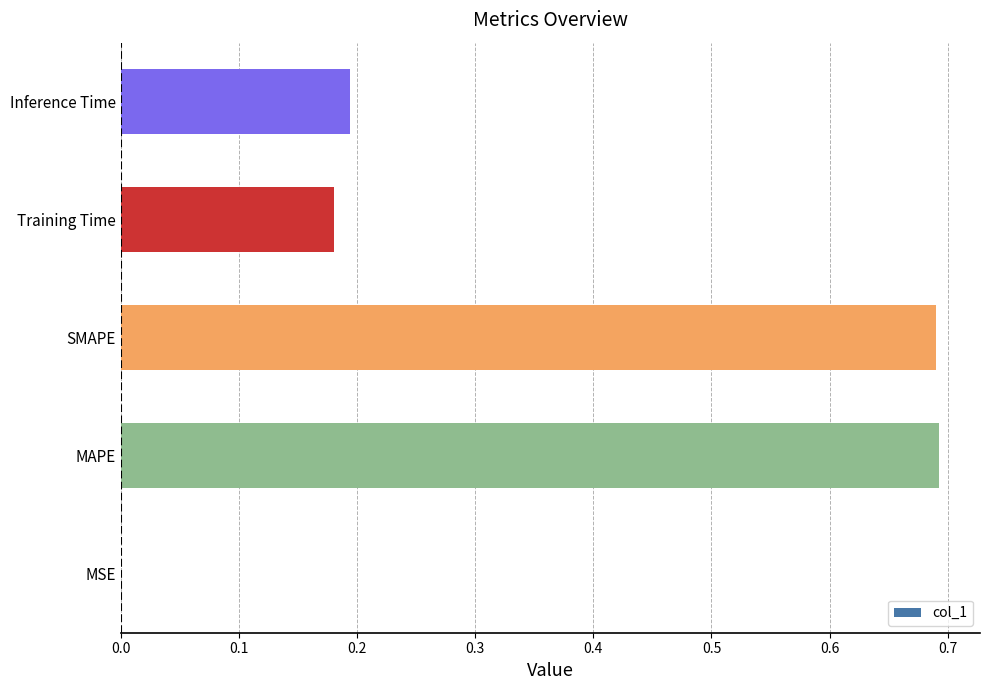

The value at MAPE is 1.0. True or false?

False